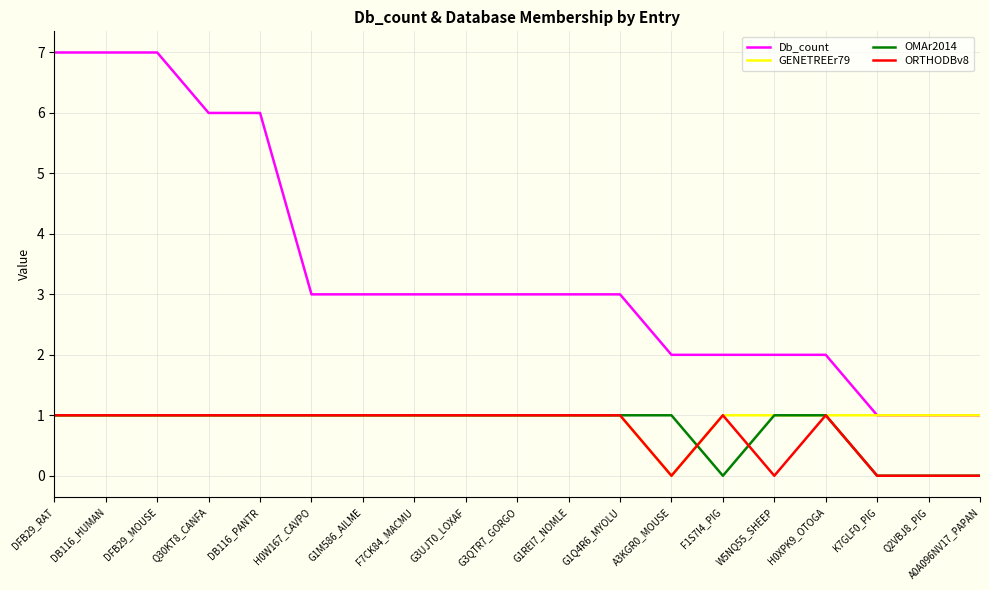

True or false: Db_count and OMAr2014 intersect in this chart.

False